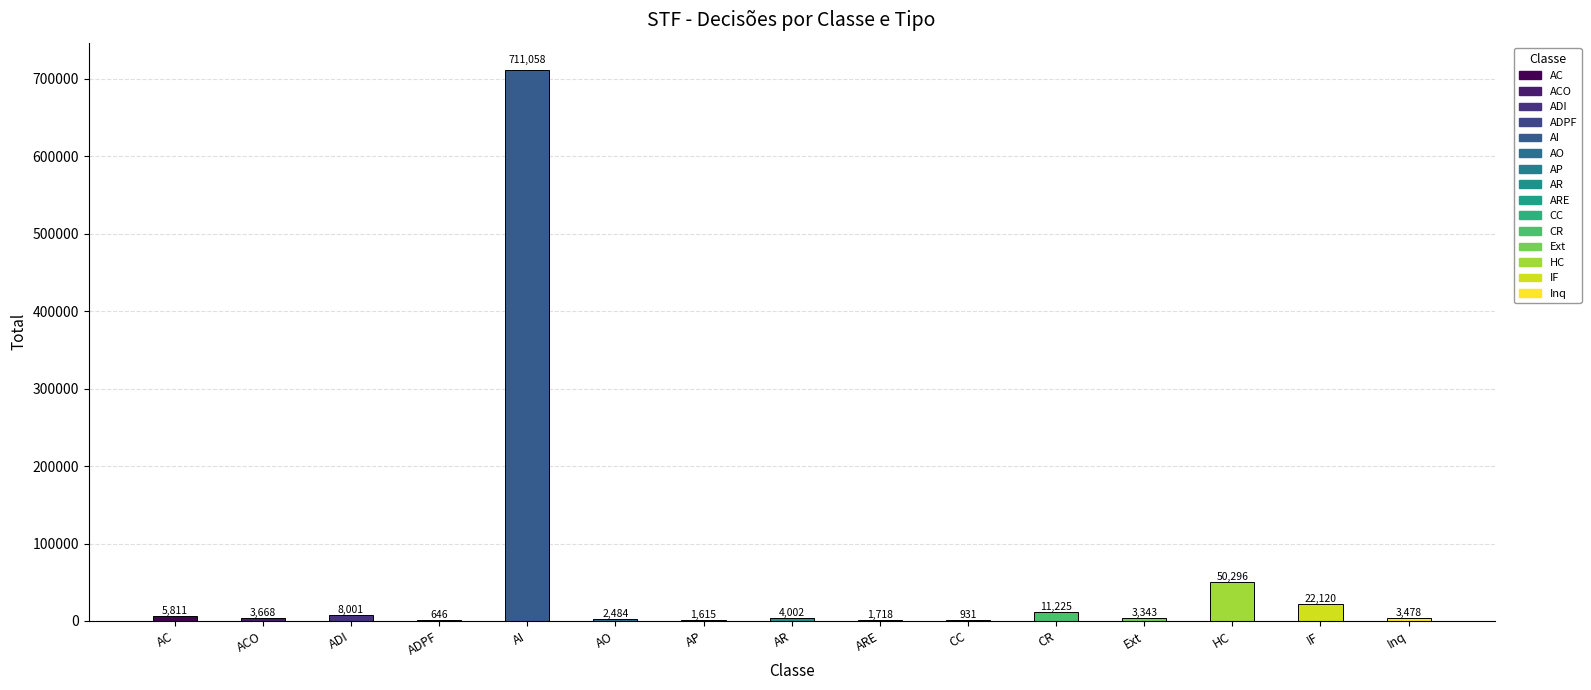

What is the average value?

55360